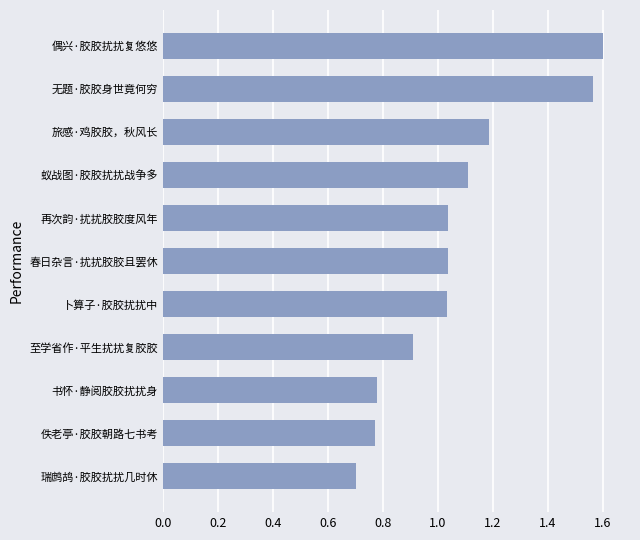

What is the difference between the maximum and minimum values?

0.9